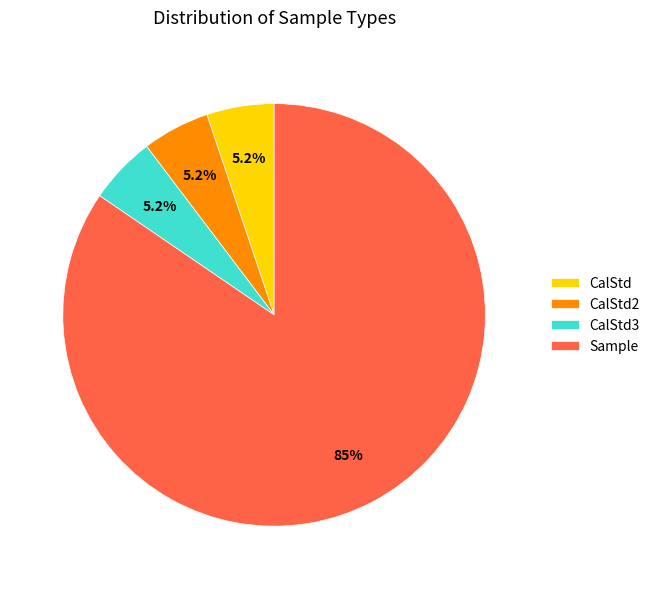

Is it true that CalStd2 is 1% of the pie?

False